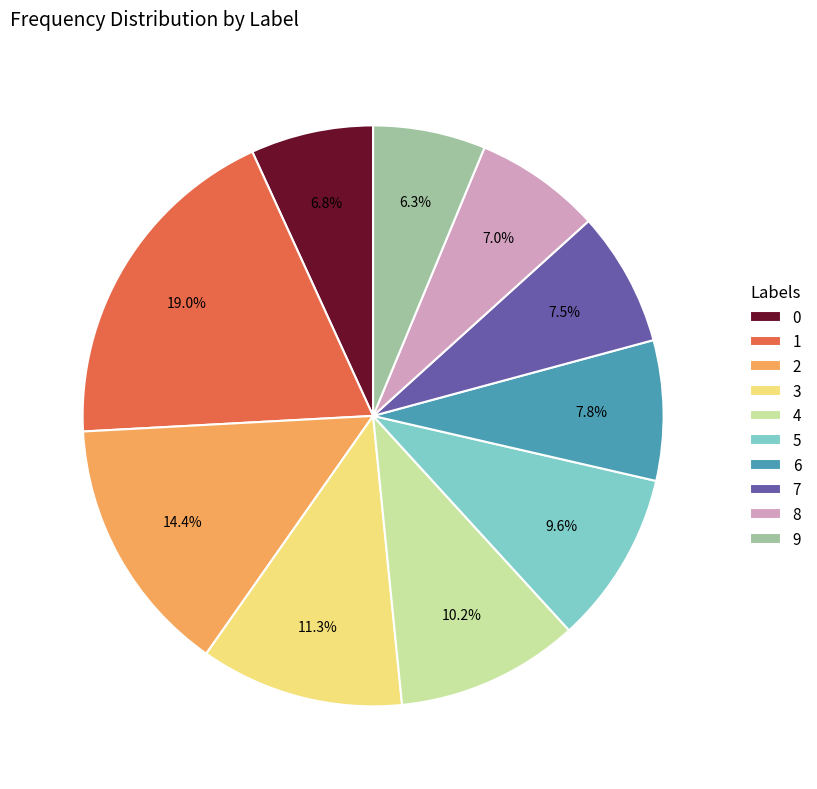

Is there a majority slice in this chart?

No